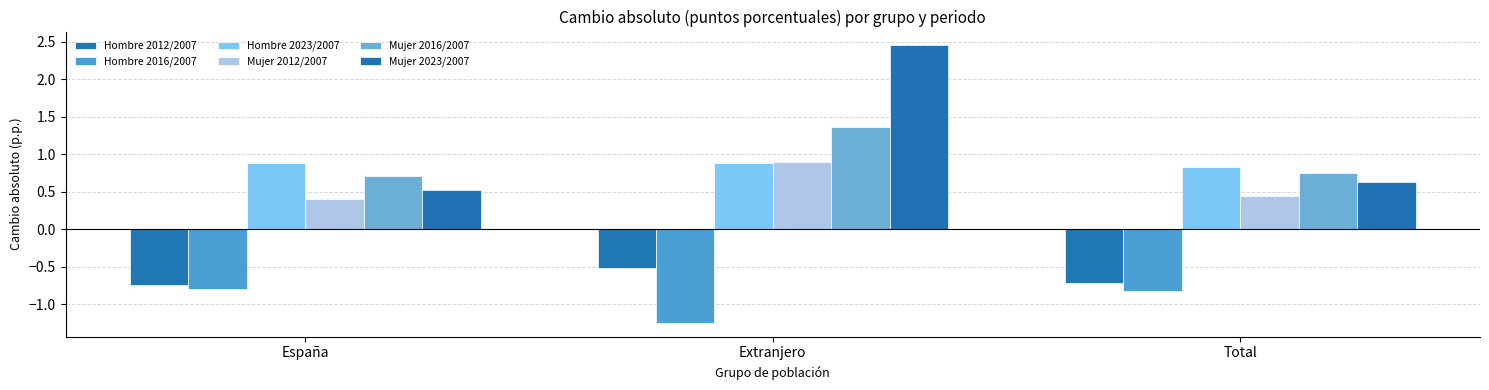

What position from the right is Extranjero?

2